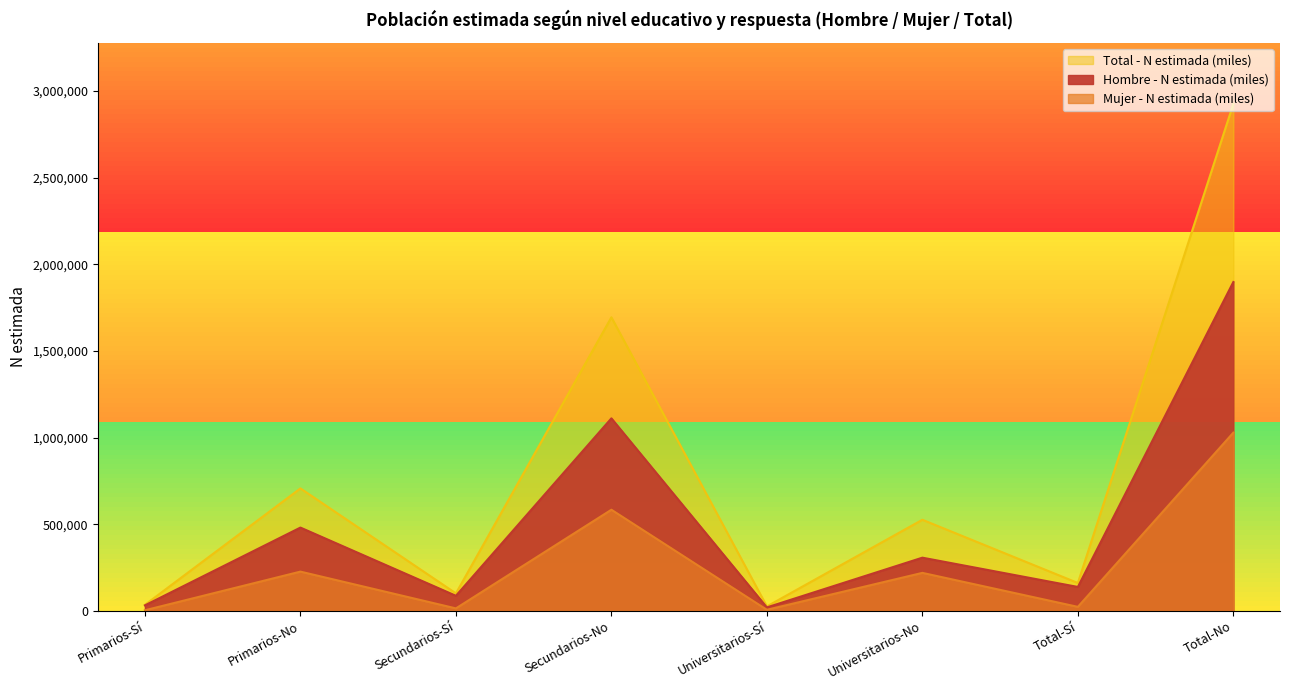

Which has a higher value, Total-Sí or Primarios-Sí?

Total-Sí